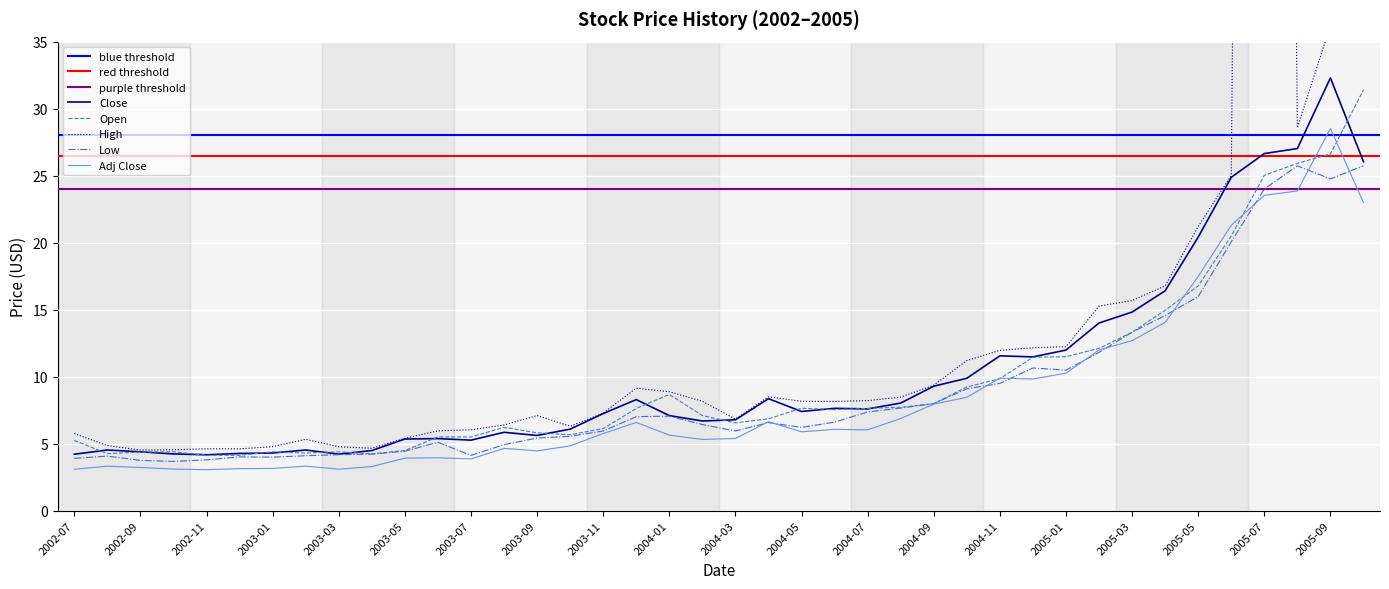

Is this an area chart (filled region under the line)?

No